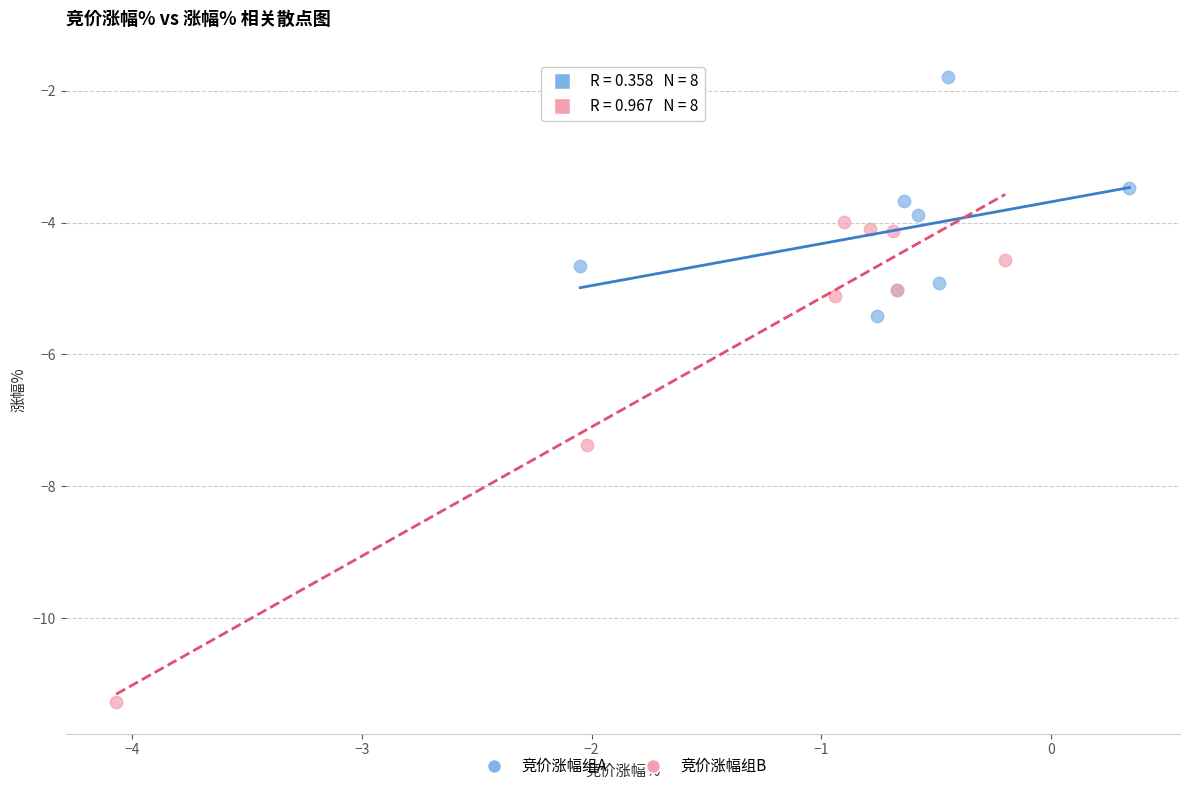

What are all the series names shown in the legend?

竞价涨幅组A, 竞价涨幅组B